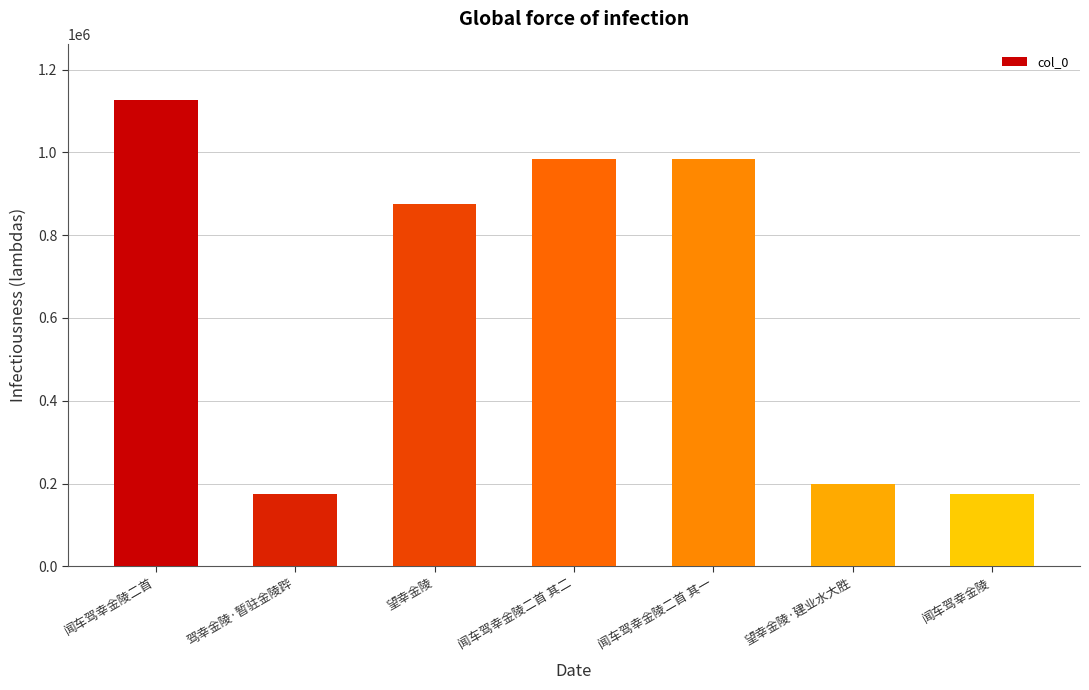

What is the average value?

645352